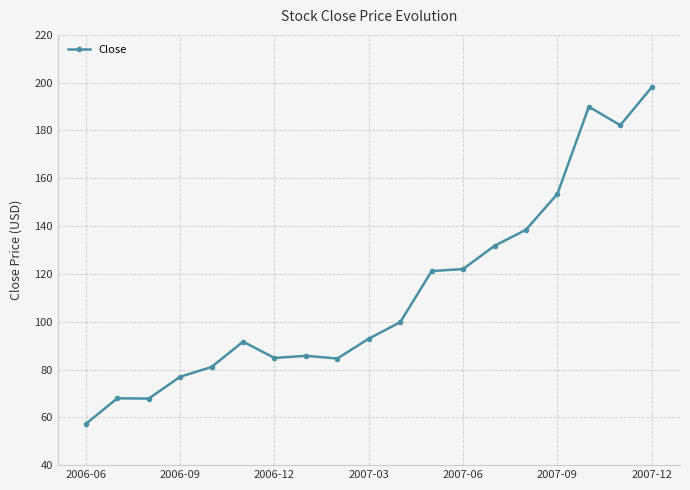

What is the average value?

112.0